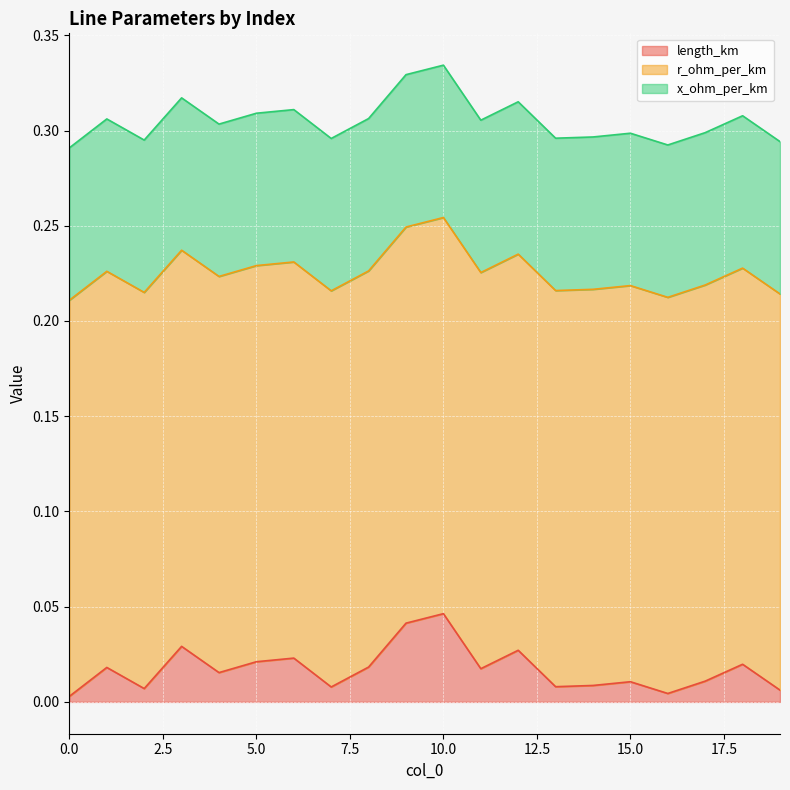

What are all the series names shown in the legend?

length_km, r_ohm_per_km, x_ohm_per_km